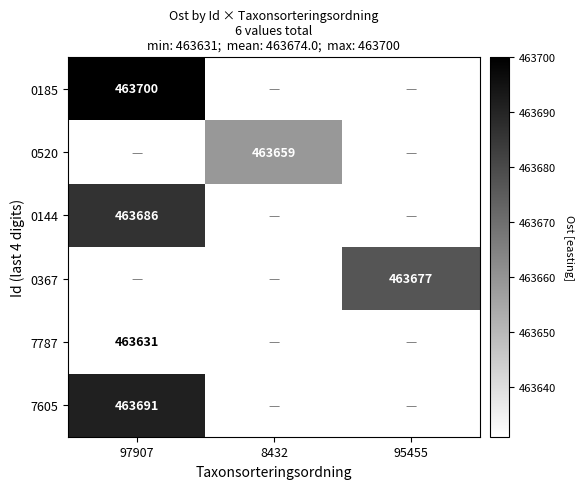

At which category does the chart reach its peak across all series?

97907